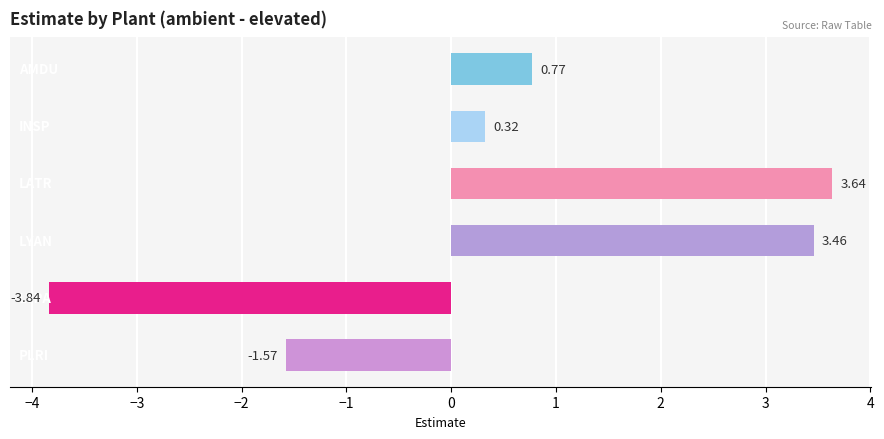

What is the difference between the maximum and minimum values?

7.5